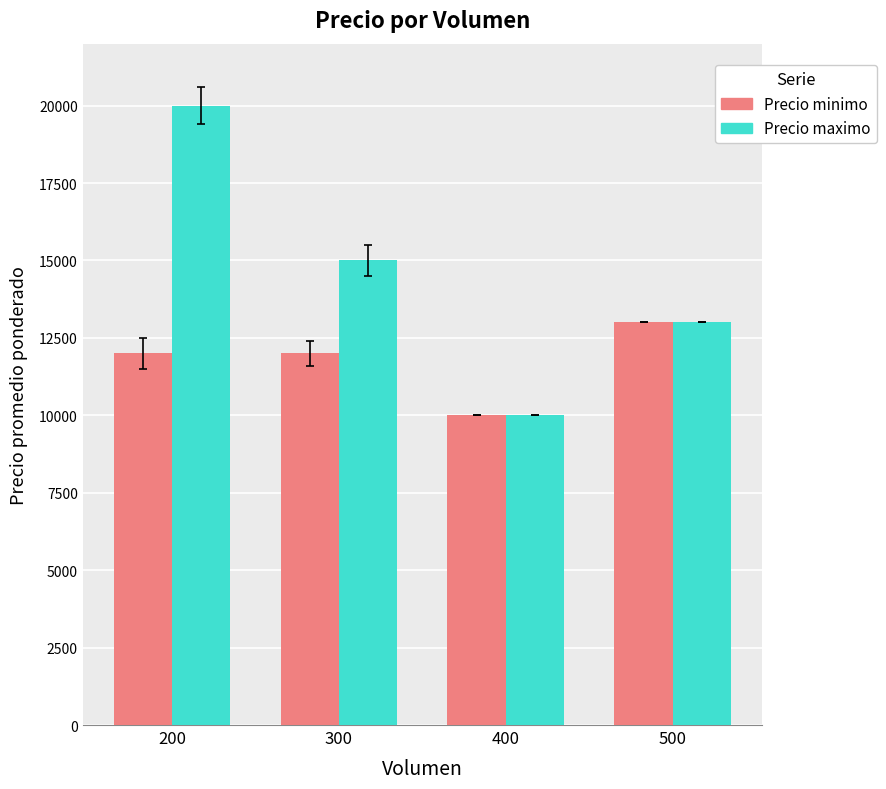

The value of Precio minimo at 400 is 2864. True or false?

False